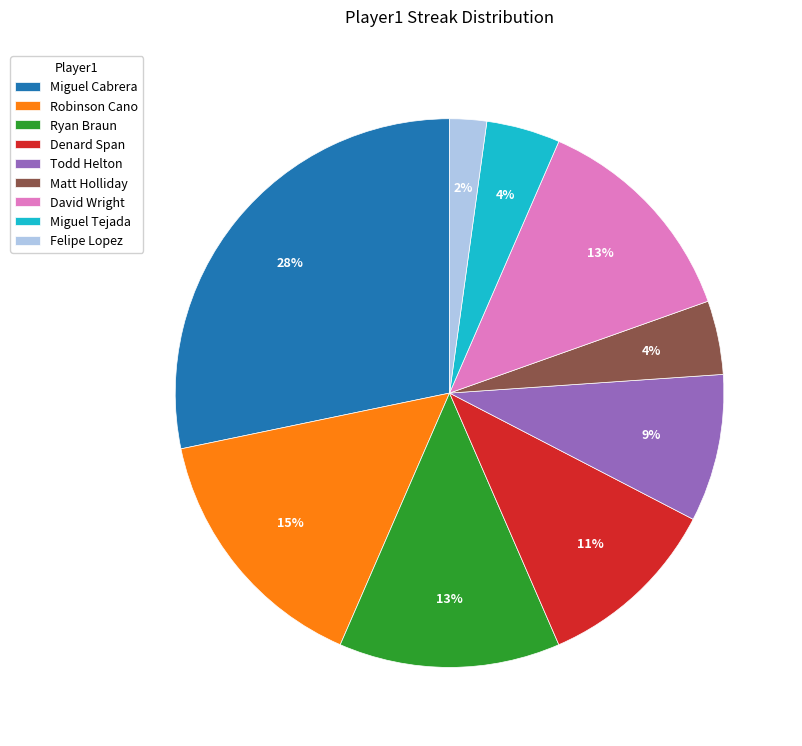

Is Robinson Cano the majority of the pie?

No